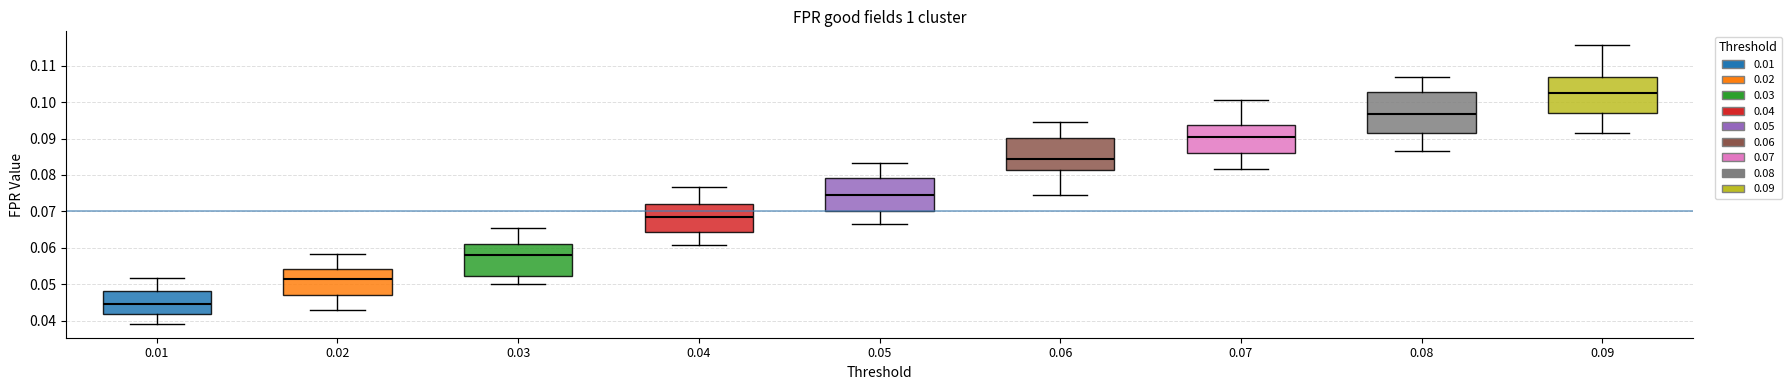

Which box is the tallest, from its lower edge to its upper edge?

0.08